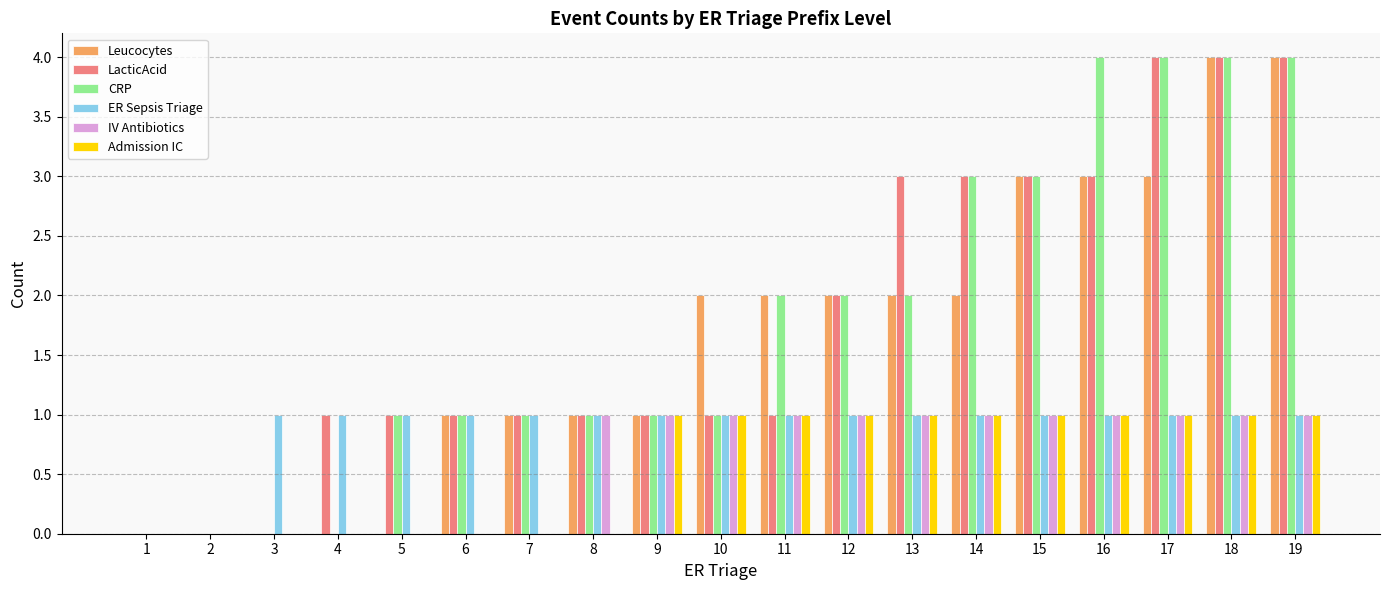

Reading left to right, what are all the values shown in this chart?

Leucocytes: 0	0	0	0	0	1	1	1	1	2	2	2	2	2	3	3	3	4	4
LacticAcid: 0	0	0	1	1	1	1	1	1	1	1	2	3	3	3	3	4	4	4
CRP: 0	0	0	0	1	1	1	1	1	1	2	2	2	3	3	4	4	4	4
ER Sepsis Triage: 0	0	1	1	1	1	1	1	1	1	1	1	1	1	1	1	1	1	1
IV Antibiotics: 0	0	0	0	0	0	0	1	1	1	1	1	1	1	1	1	1	1	1
Admission IC: 0	0	0	0	0	0	0	0	1	1	1	1	1	1	1	1	1	1	1